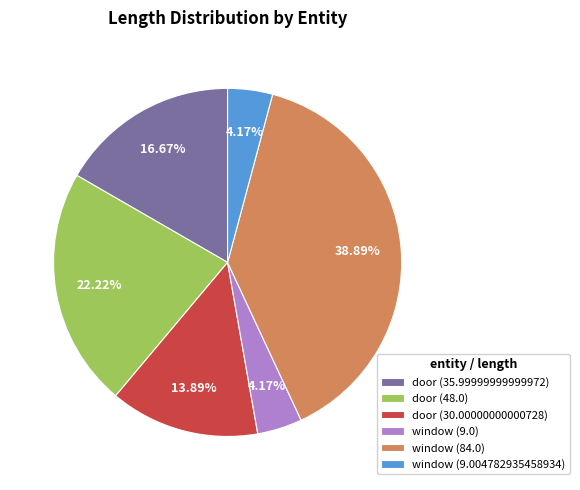

Is there any slice that represents more than half of the pie?

No